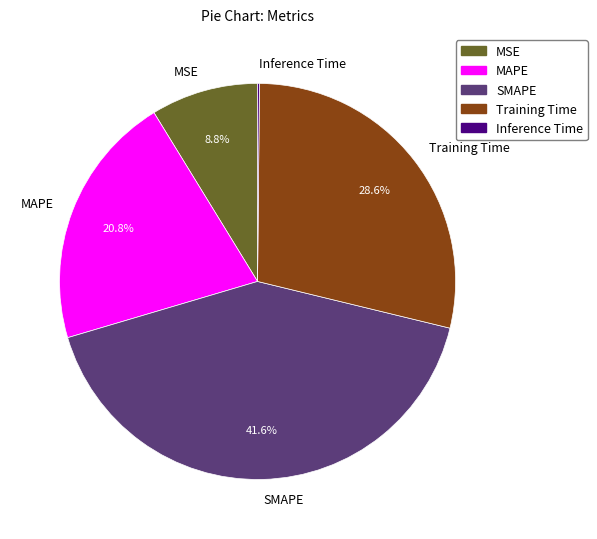

Is there a majority slice in this chart?

No